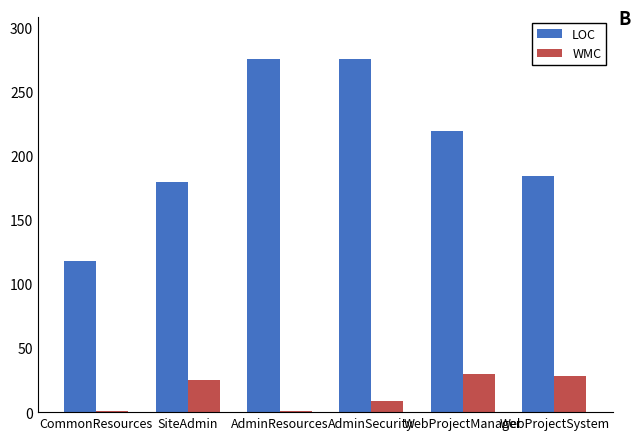

What is the average value of the WMC series?

16